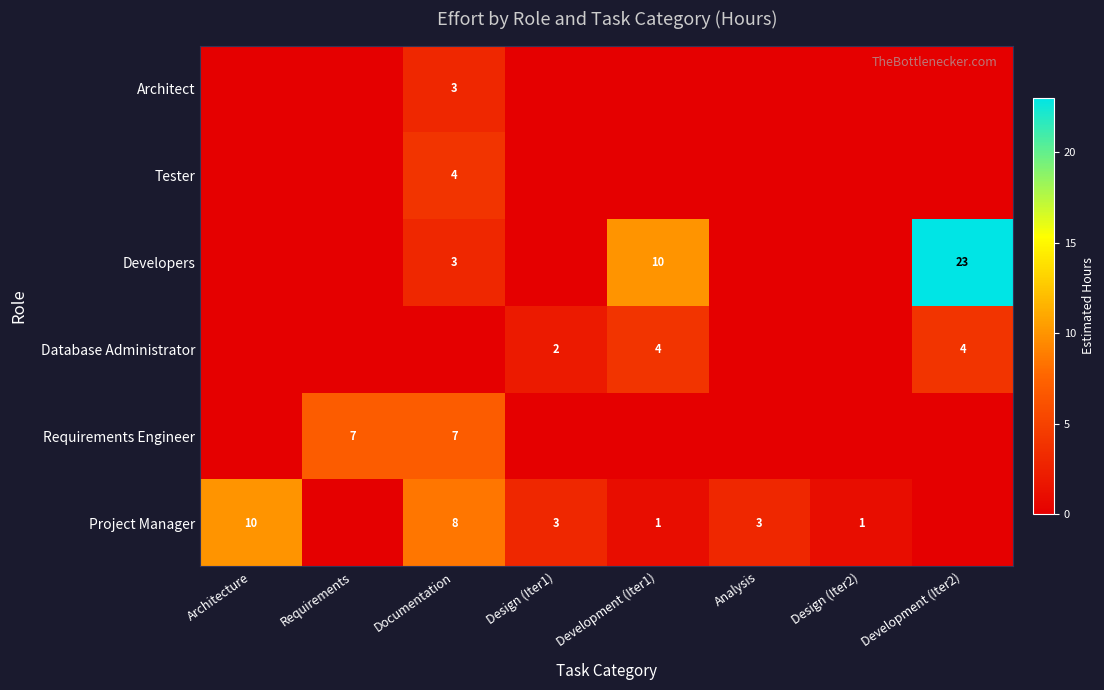

Is it true that Requirements Engineer equals 3 at Requirements?

False